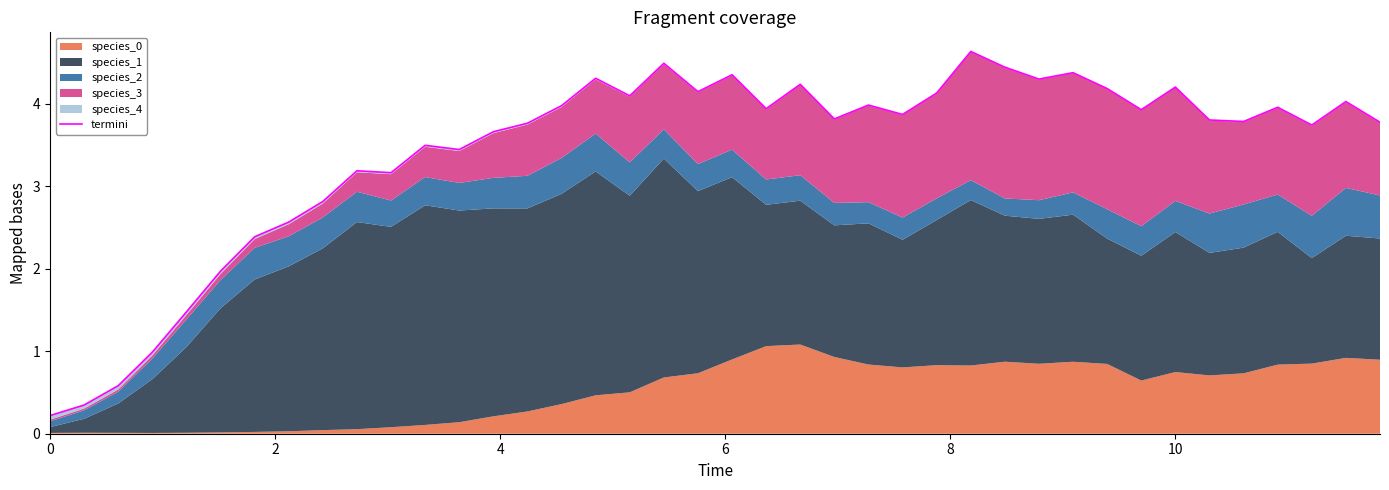

How many data points are less than 3?

9